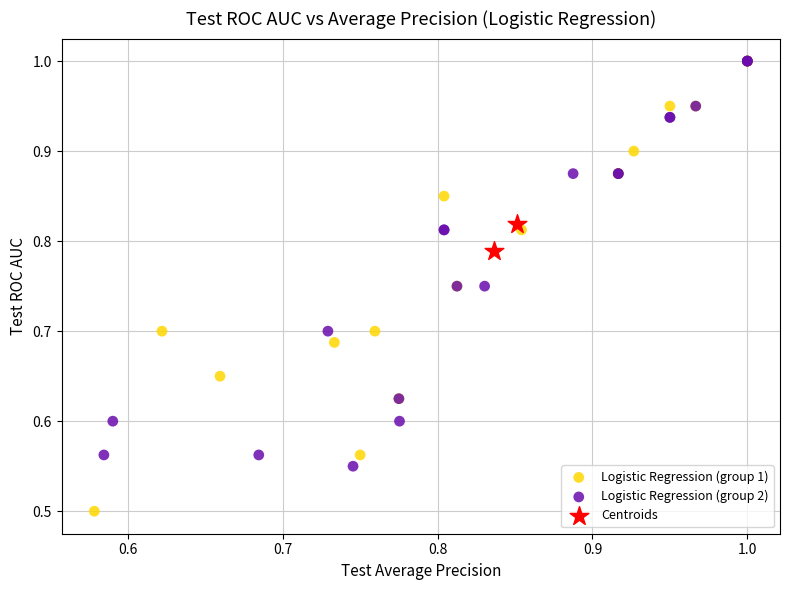

What are all the series names shown in the legend?

Logistic Regression (group 1), Logistic Regression (group 2), Centroids